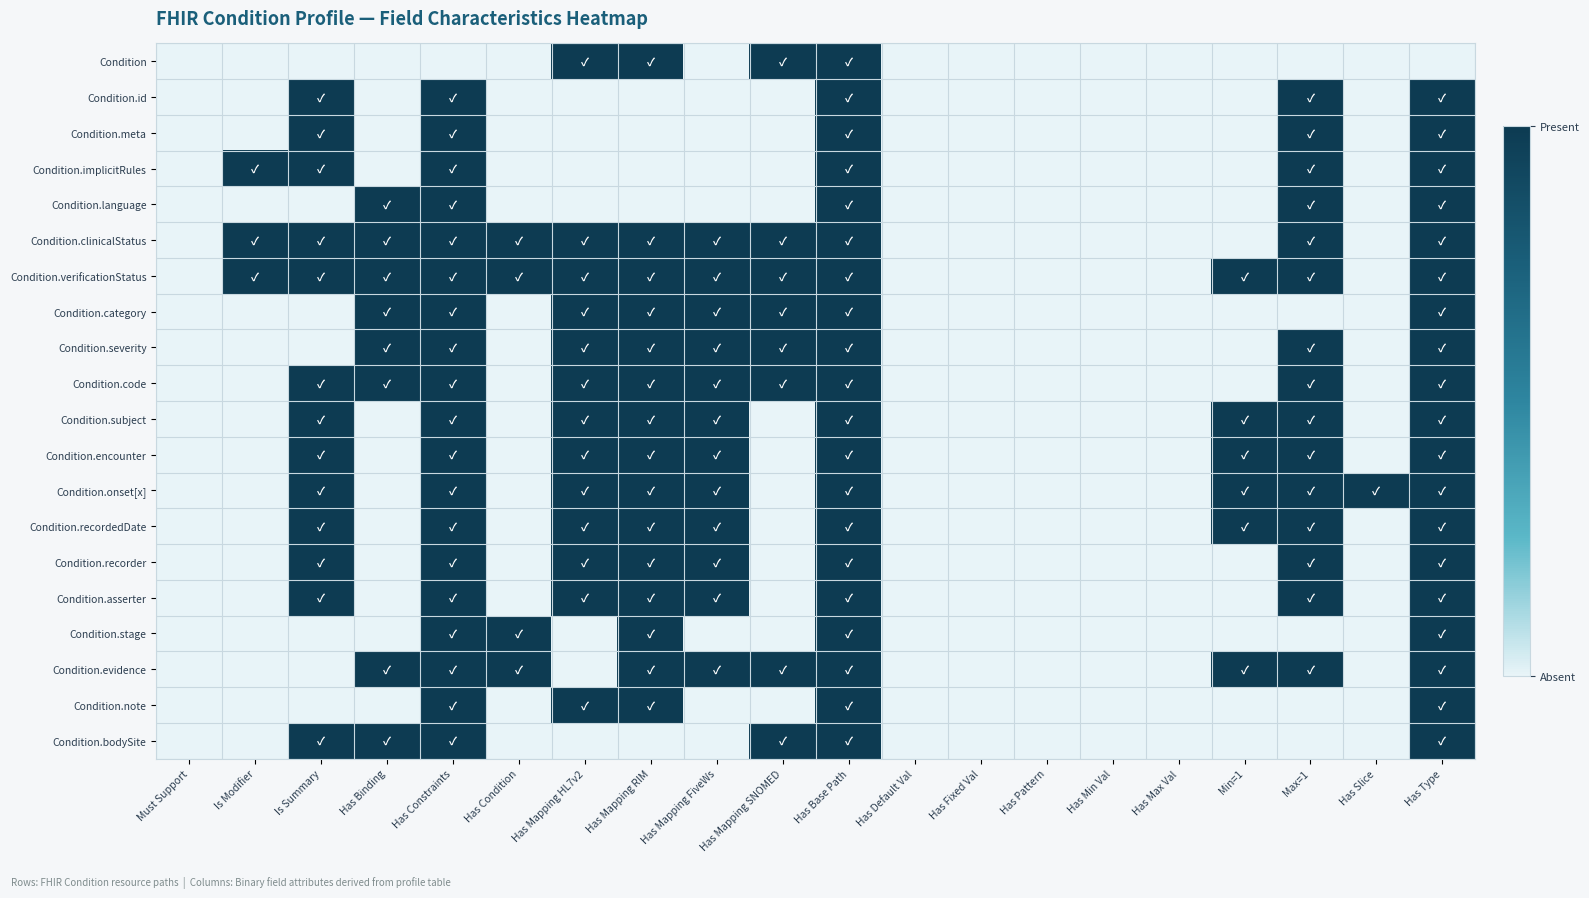

Reading right to left, list all the values displayed in this chart.

Condition: Has Type=0	Has Slice=0	Max=1=0	Min=1=0	Has Max Val=0	Has Min Val=0	Has Pattern=0	Has Fixed Val=0	Has Default Val=0	Has Base Path=1	Has Mapping SNOMED=1	Has Mapping FiveWs=0	Has Mapping RIM=1	Has Mapping HL7v2=1	Has Condition=0	Has Constraints=0	Has Binding=0	Is Summary=0	Is Modifier=0	Must Support=0
Condition.id: Has Type=1	Has Slice=0	Max=1=1	Min=1=0	Has Max Val=0	Has Min Val=0	Has Pattern=0	Has Fixed Val=0	Has Default Val=0	Has Base Path=1	Has Mapping SNOMED=0	Has Mapping FiveWs=0	Has Mapping RIM=0	Has Mapping HL7v2=0	Has Condition=0	Has Constraints=1	Has Binding=0	Is Summary=1	Is Modifier=0	Must Support=0
Condition.meta: Has Type=1	Has Slice=0	Max=1=1	Min=1=0	Has Max Val=0	Has Min Val=0	Has Pattern=0	Has Fixed Val=0	Has Default Val=0	Has Base Path=1	Has Mapping SNOMED=0	Has Mapping FiveWs=0	Has Mapping RIM=0	Has Mapping HL7v2=0	Has Condition=0	Has Constraints=1	Has Binding=0	Is Summary=1	Is Modifier=0	Must Support=0
Condition.implicitRules: Has Type=1	Has Slice=0	Max=1=1	Min=1=0	Has Max Val=0	Has Min Val=0	Has Pattern=0	Has Fixed Val=0	Has Default Val=0	Has Base Path=1	Has Mapping SNOMED=0	Has Mapping FiveWs=0	Has Mapping RIM=0	Has Mapping HL7v2=0	Has Condition=0	Has Constraints=1	Has Binding=0	Is Summary=1	Is Modifier=1	Must Support=0
Condition.language: Has Type=1	Has Slice=0	Max=1=1	Min=1=0	Has Max Val=0	Has Min Val=0	Has Pattern=0	Has Fixed Val=0	Has Default Val=0	Has Base Path=1	Has Mapping SNOMED=0	Has Mapping FiveWs=0	Has Mapping RIM=0	Has Mapping HL7v2=0	Has Condition=0	Has Constraints=1	Has Binding=1	Is Summary=0	Is Modifier=0	Must Support=0
Condition.clinicalStatus: Has Type=1	Has Slice=0	Max=1=1	Min=1=0	Has Max Val=0	Has Min Val=0	Has Pattern=0	Has Fixed Val=0	Has Default Val=0	Has Base Path=1	Has Mapping SNOMED=1	Has Mapping FiveWs=1	Has Mapping RIM=1	Has Mapping HL7v2=1	Has Condition=1	Has Constraints=1	Has Binding=1	Is Summary=1	Is Modifier=1	Must Support=0
Condition.verificationStatus: Has Type=1	Has Slice=0	Max=1=1	Min=1=1	Has Max Val=0	Has Min Val=0	Has Pattern=0	Has Fixed Val=0	Has Default Val=0	Has Base Path=1	Has Mapping SNOMED=1	Has Mapping FiveWs=1	Has Mapping RIM=1	Has Mapping HL7v2=1	Has Condition=1	Has Constraints=1	Has Binding=1	Is Summary=1	Is Modifier=1	Must Support=0
Condition.category: Has Type=1	Has Slice=0	Max=1=0	Min=1=0	Has Max Val=0	Has Min Val=0	Has Pattern=0	Has Fixed Val=0	Has Default Val=0	Has Base Path=1	Has Mapping SNOMED=1	Has Mapping FiveWs=1	Has Mapping RIM=1	Has Mapping HL7v2=1	Has Condition=0	Has Constraints=1	Has Binding=1	Is Summary=0	Is Modifier=0	Must Support=0
Condition.severity: Has Type=1	Has Slice=0	Max=1=1	Min=1=0	Has Max Val=0	Has Min Val=0	Has Pattern=0	Has Fixed Val=0	Has Default Val=0	Has Base Path=1	Has Mapping SNOMED=1	Has Mapping FiveWs=1	Has Mapping RIM=1	Has Mapping HL7v2=1	Has Condition=0	Has Constraints=1	Has Binding=1	Is Summary=0	Is Modifier=0	Must Support=0
Condition.code: Has Type=1	Has Slice=0	Max=1=1	Min=1=0	Has Max Val=0	Has Min Val=0	Has Pattern=0	Has Fixed Val=0	Has Default Val=0	Has Base Path=1	Has Mapping SNOMED=1	Has Mapping FiveWs=1	Has Mapping RIM=1	Has Mapping HL7v2=1	Has Condition=0	Has Constraints=1	Has Binding=1	Is Summary=1	Is Modifier=0	Must Support=0
Condition.subject: Has Type=1	Has Slice=0	Max=1=1	Min=1=1	Has Max Val=0	Has Min Val=0	Has Pattern=0	Has Fixed Val=0	Has Default Val=0	Has Base Path=1	Has Mapping SNOMED=0	Has Mapping FiveWs=1	Has Mapping RIM=1	Has Mapping HL7v2=1	Has Condition=0	Has Constraints=1	Has Binding=0	Is Summary=1	Is Modifier=0	Must Support=0
Condition.encounter: Has Type=1	Has Slice=0	Max=1=1	Min=1=1	Has Max Val=0	Has Min Val=0	Has Pattern=0	Has Fixed Val=0	Has Default Val=0	Has Base Path=1	Has Mapping SNOMED=0	Has Mapping FiveWs=1	Has Mapping RIM=1	Has Mapping HL7v2=1	Has Condition=0	Has Constraints=1	Has Binding=0	Is Summary=1	Is Modifier=0	Must Support=0
Condition.onset[x]: Has Type=1	Has Slice=1	Max=1=1	Min=1=1	Has Max Val=0	Has Min Val=0	Has Pattern=0	Has Fixed Val=0	Has Default Val=0	Has Base Path=1	Has Mapping SNOMED=0	Has Mapping FiveWs=1	Has Mapping RIM=1	Has Mapping HL7v2=1	Has Condition=0	Has Constraints=1	Has Binding=0	Is Summary=1	Is Modifier=0	Must Support=0
Condition.recordedDate: Has Type=1	Has Slice=0	Max=1=1	Min=1=1	Has Max Val=0	Has Min Val=0	Has Pattern=0	Has Fixed Val=0	Has Default Val=0	Has Base Path=1	Has Mapping SNOMED=0	Has Mapping FiveWs=1	Has Mapping RIM=1	Has Mapping HL7v2=1	Has Condition=0	Has Constraints=1	Has Binding=0	Is Summary=1	Is Modifier=0	Must Support=0
Condition.recorder: Has Type=1	Has Slice=0	Max=1=1	Min=1=0	Has Max Val=0	Has Min Val=0	Has Pattern=0	Has Fixed Val=0	Has Default Val=0	Has Base Path=1	Has Mapping SNOMED=0	Has Mapping FiveWs=1	Has Mapping RIM=1	Has Mapping HL7v2=1	Has Condition=0	Has Constraints=1	Has Binding=0	Is Summary=1	Is Modifier=0	Must Support=0
Condition.asserter: Has Type=1	Has Slice=0	Max=1=1	Min=1=0	Has Max Val=0	Has Min Val=0	Has Pattern=0	Has Fixed Val=0	Has Default Val=0	Has Base Path=1	Has Mapping SNOMED=0	Has Mapping FiveWs=1	Has Mapping RIM=1	Has Mapping HL7v2=1	Has Condition=0	Has Constraints=1	Has Binding=0	Is Summary=1	Is Modifier=0	Must Support=0
Condition.stage: Has Type=1	Has Slice=0	Max=1=0	Min=1=0	Has Max Val=0	Has Min Val=0	Has Pattern=0	Has Fixed Val=0	Has Default Val=0	Has Base Path=1	Has Mapping SNOMED=0	Has Mapping FiveWs=0	Has Mapping RIM=1	Has Mapping HL7v2=0	Has Condition=1	Has Constraints=1	Has Binding=0	Is Summary=0	Is Modifier=0	Must Support=0
Condition.evidence: Has Type=1	Has Slice=0	Max=1=1	Min=1=1	Has Max Val=0	Has Min Val=0	Has Pattern=0	Has Fixed Val=0	Has Default Val=0	Has Base Path=1	Has Mapping SNOMED=1	Has Mapping FiveWs=1	Has Mapping RIM=1	Has Mapping HL7v2=0	Has Condition=1	Has Constraints=1	Has Binding=1	Is Summary=0	Is Modifier=0	Must Support=0
Condition.note: Has Type=1	Has Slice=0	Max=1=0	Min=1=0	Has Max Val=0	Has Min Val=0	Has Pattern=0	Has Fixed Val=0	Has Default Val=0	Has Base Path=1	Has Mapping SNOMED=0	Has Mapping FiveWs=0	Has Mapping RIM=1	Has Mapping HL7v2=1	Has Condition=0	Has Constraints=1	Has Binding=0	Is Summary=0	Is Modifier=0	Must Support=0
Condition.bodySite: Has Type=1	Has Slice=0	Max=1=0	Min=1=0	Has Max Val=0	Has Min Val=0	Has Pattern=0	Has Fixed Val=0	Has Default Val=0	Has Base Path=1	Has Mapping SNOMED=1	Has Mapping FiveWs=0	Has Mapping RIM=0	Has Mapping HL7v2=0	Has Condition=0	Has Constraints=1	Has Binding=1	Is Summary=1	Is Modifier=0	Must Support=0